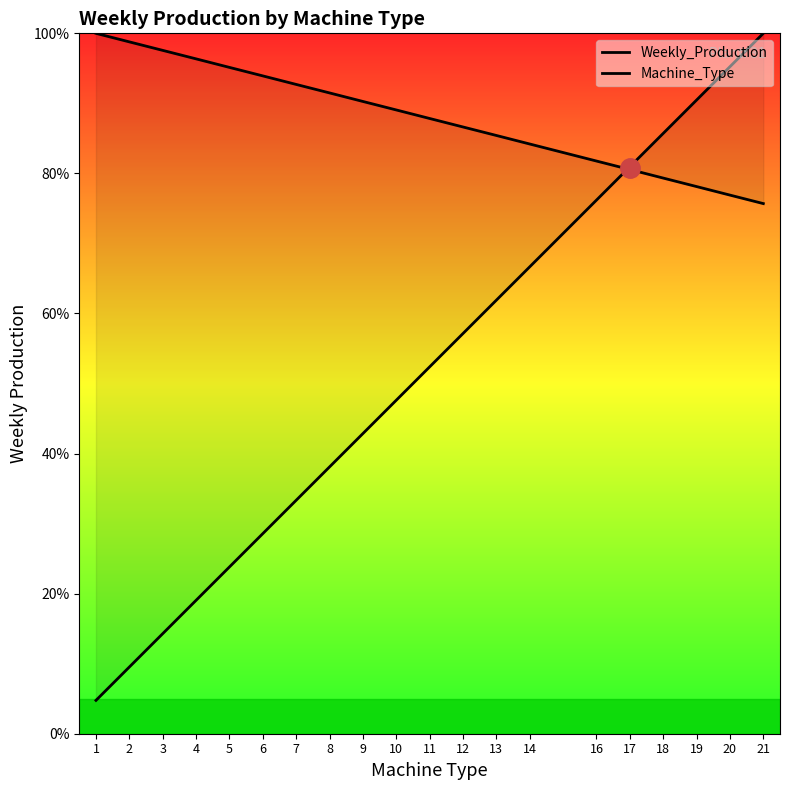

Reading left to right, extract all data points from this chart.

Weekly_Production: 100.0	98.8	97.6	96.4	95.1	93.9	92.7	91.5	90.3	89.1	87.8	86.6	85.4	84.2	81.8	80.6	79.3	78.1	76.9	75.7
Machine_Type: 4.8	9.5	14.3	19.0	23.8	28.6	33.3	38.1	42.9	47.6	52.4	57.1	61.9	66.7	76.2	81.0	85.7	90.5	95.2	100.0